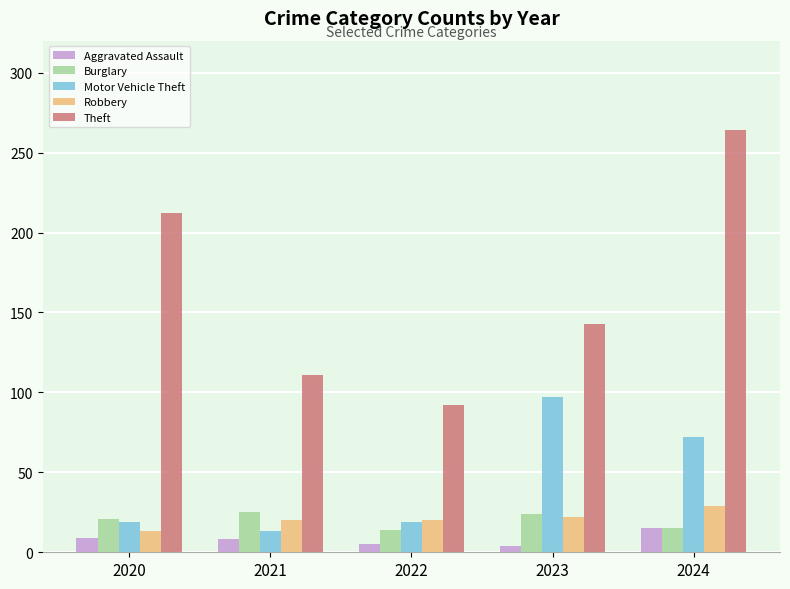

What is the value of the Aggravated Assault bar at the 5th from the left?

15